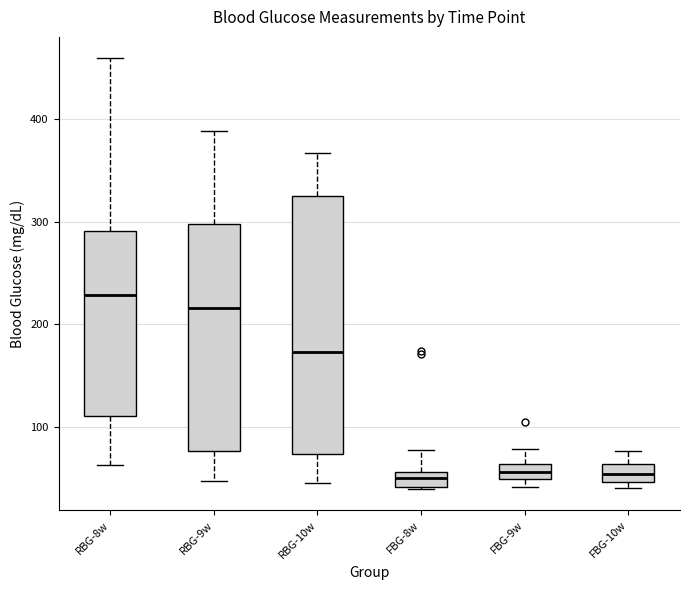

Which box's median line is the highest?

RBG-8w